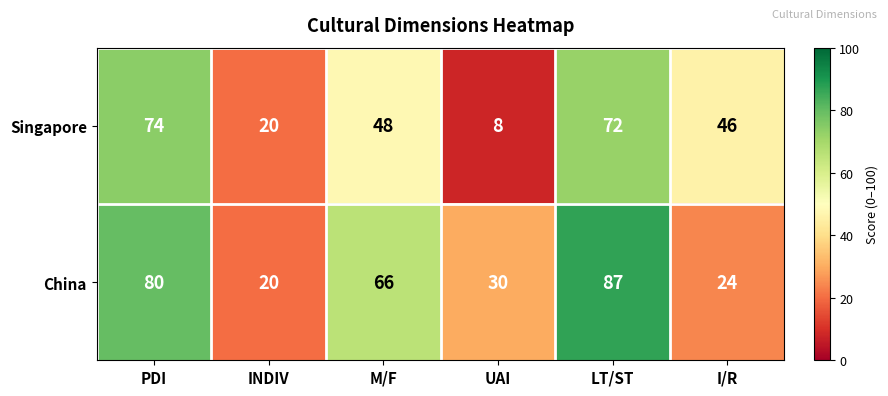

Between LT/ST and I/R, which series saw the biggest shift?

China